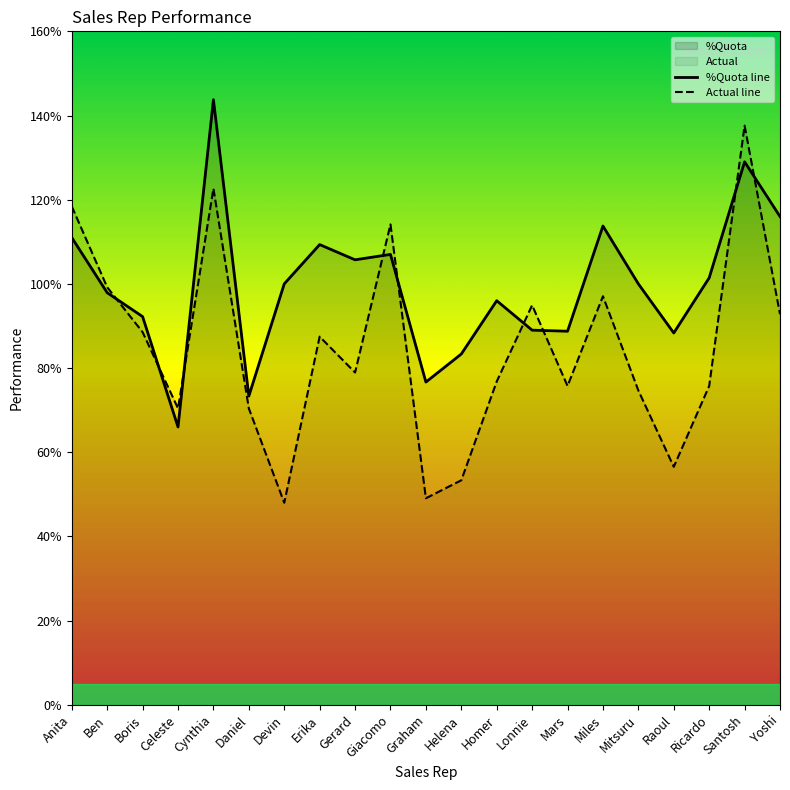

Does the chart have visible grid lines?

No